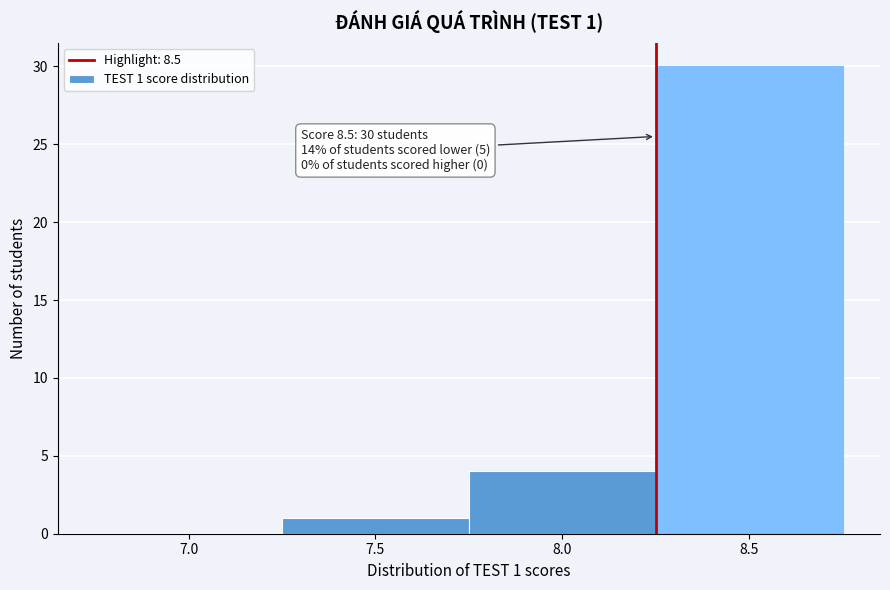

Reading left to right, list all the values displayed in this chart.

7.0=0	7.5=1	8.0=4	8.5=30